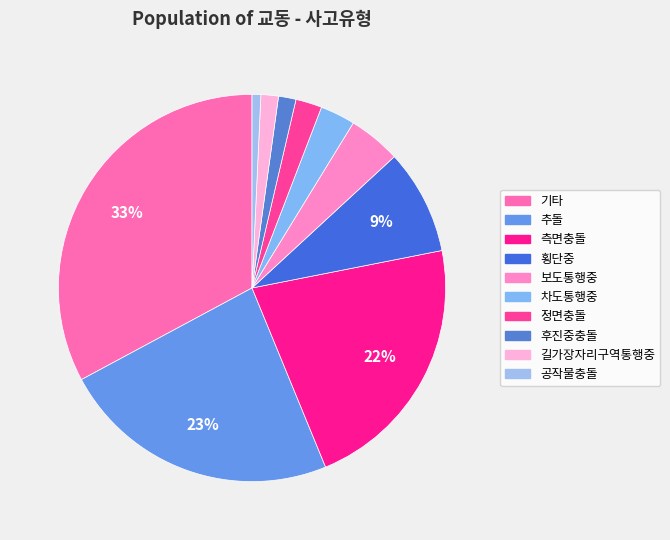

Combined, what portion of the pie is 차도통행중 and 기타?

35.8%